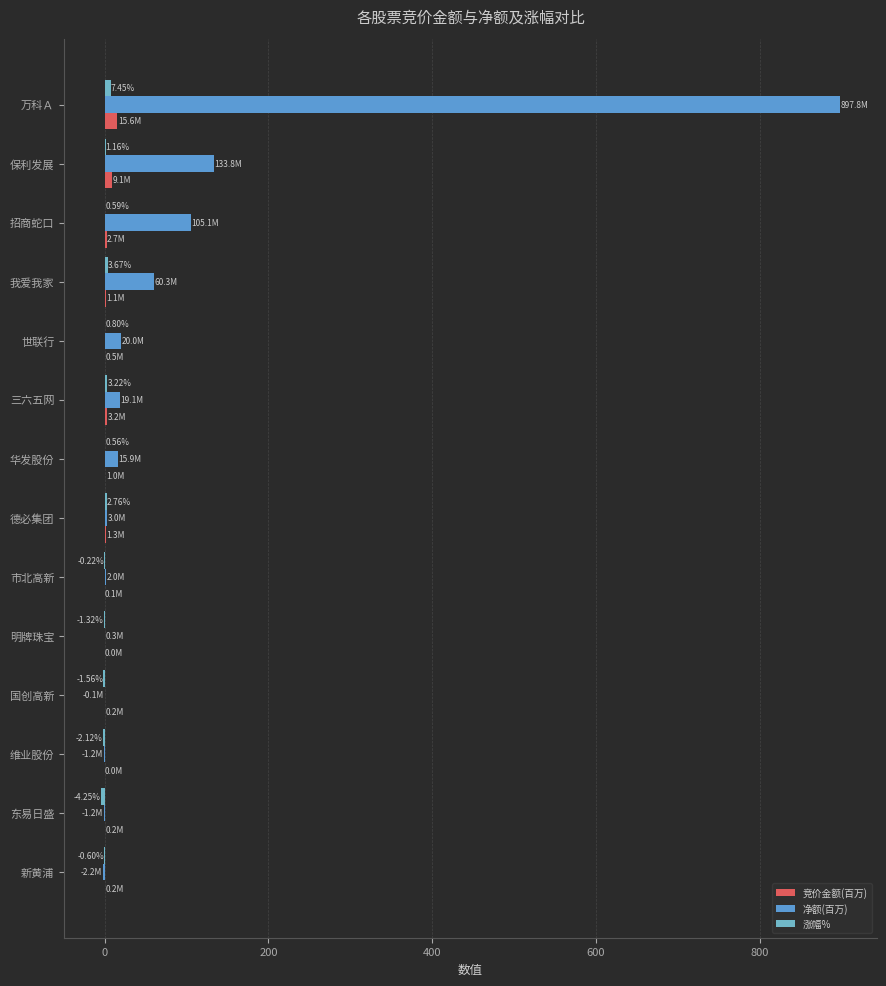

How many categories are shown in the chart?

14